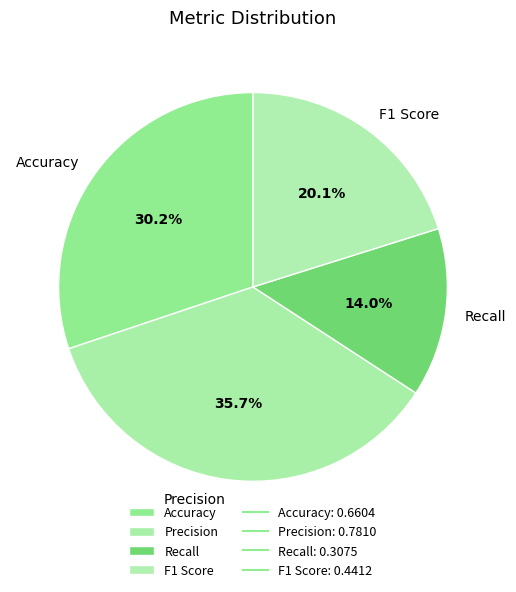

To the nearest percent, what is the difference between the largest and smallest slice percentages?

22%